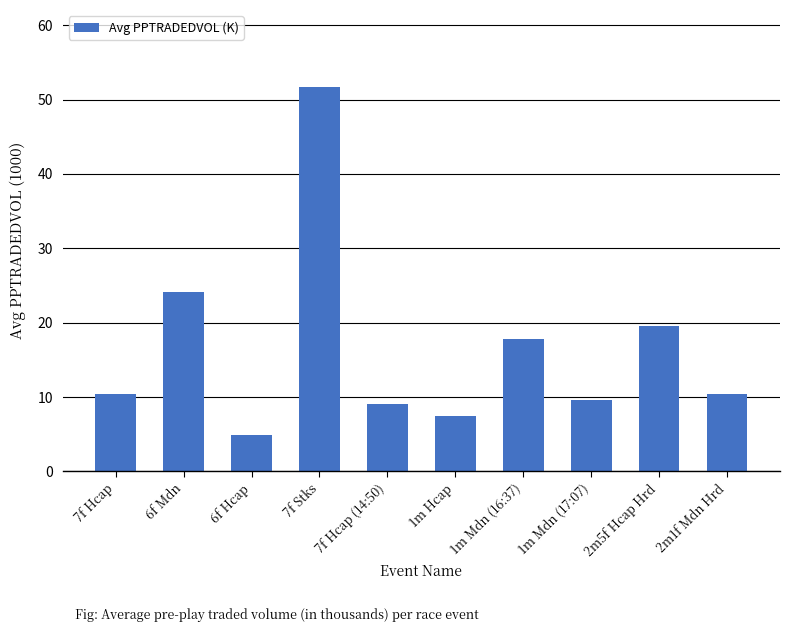

The value at 2m5f Hcap Hrd is 5.2. True or false?

False